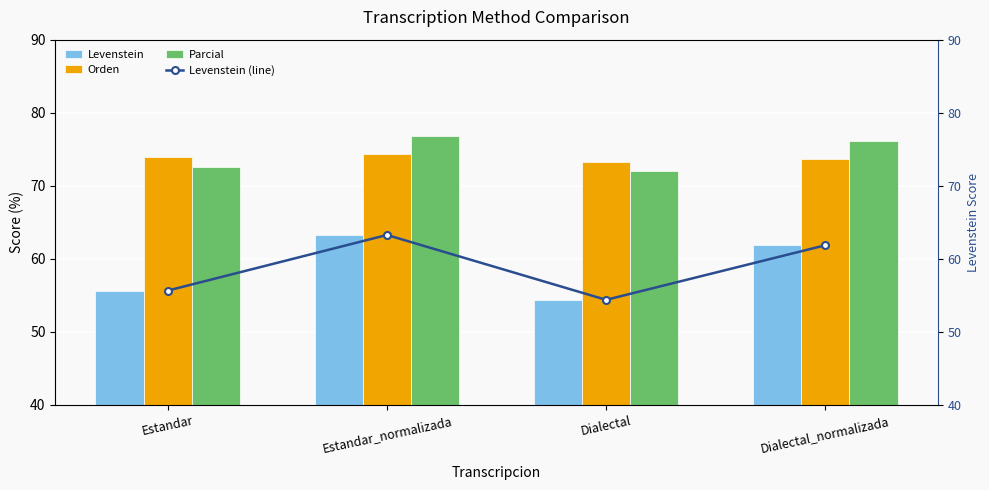

Rank the categories by Orden value from highest to lowest.

Estandar_normalizada, Estandar, Dialectal_normalizada, Dialectal